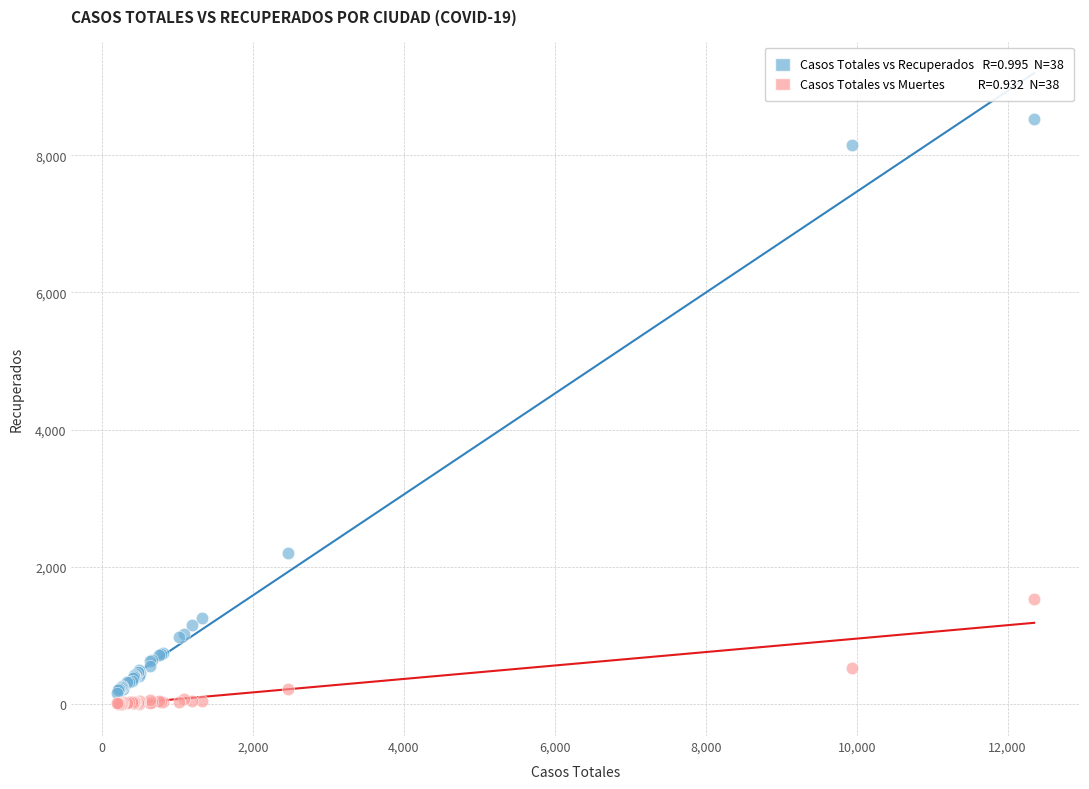

Across all series, what Y value is closest to 4264?

2196